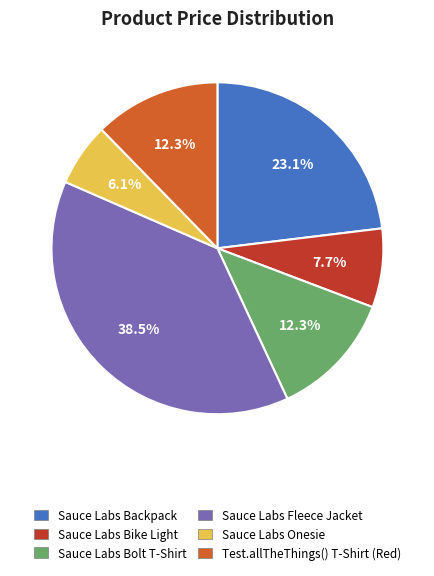

Do Sauce Labs Onesie and Sauce Labs Backpack together represent more than half of the pie?

No